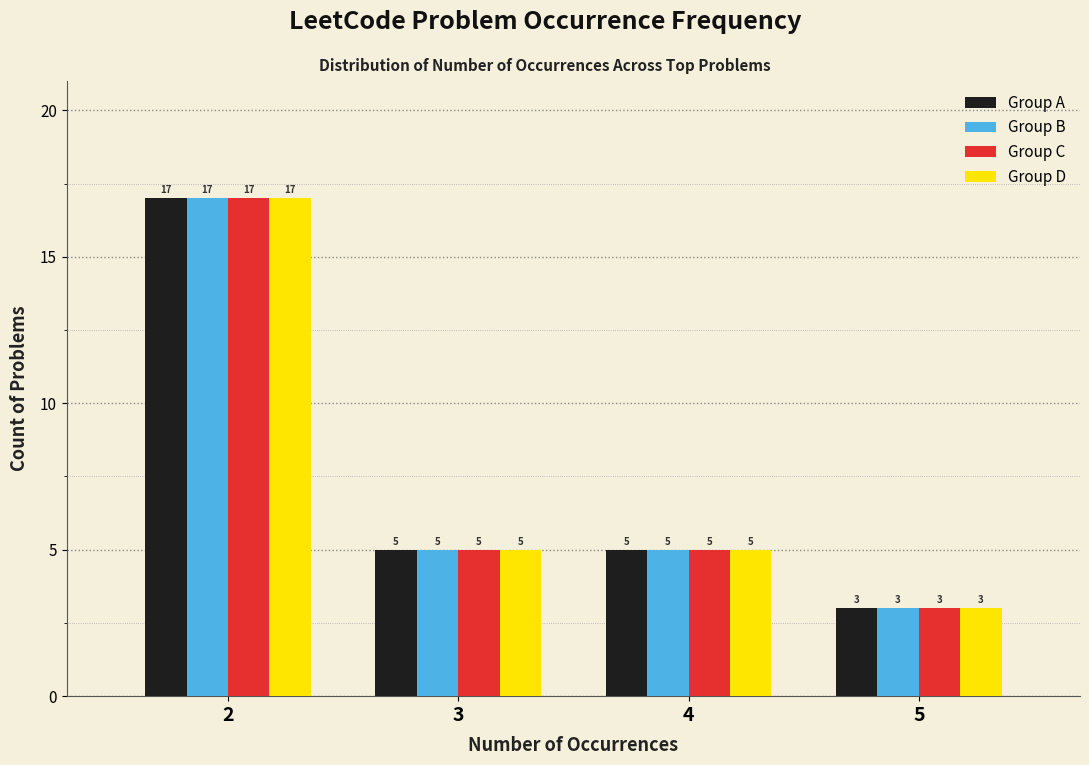

Reading left to right, list all the values displayed in this chart.

Group A: 17	5	5	3
Group B: 17	5	5	3
Group C: 17	5	5	3
Group D: 17	5	5	3